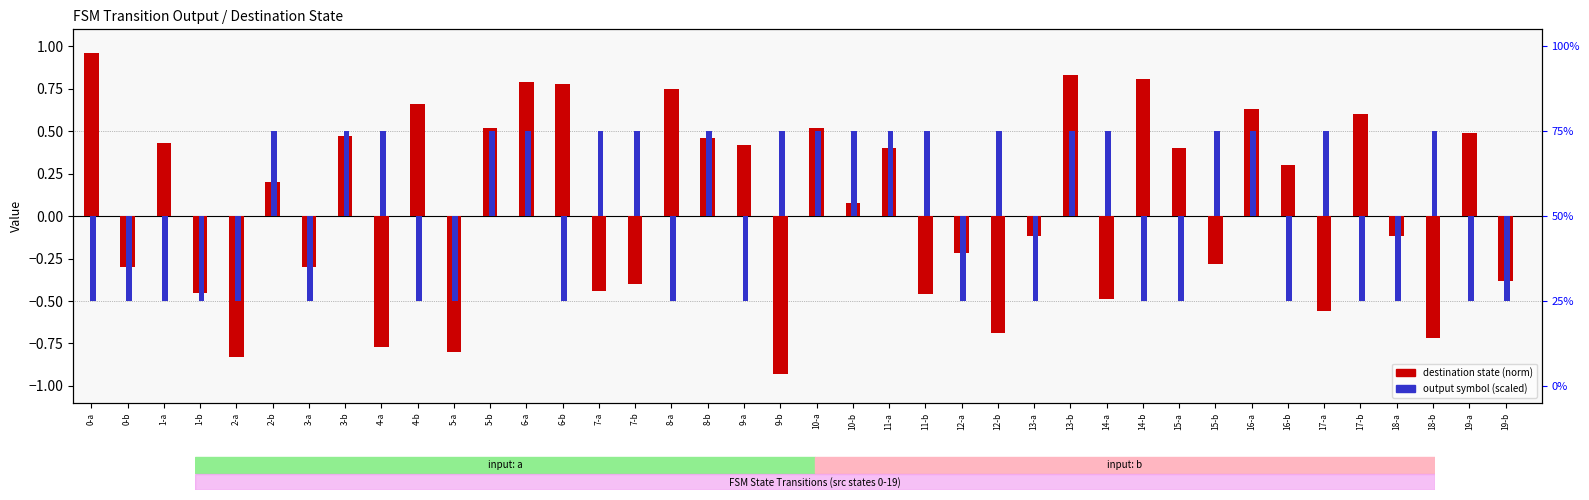

How many bars are there in each group?

2